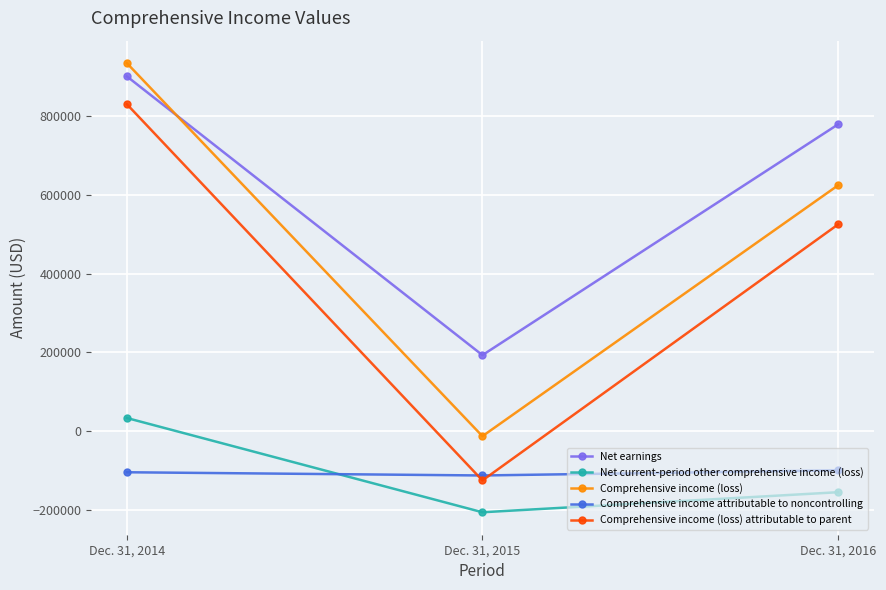

Which category has the lowest value in the Net current-period other comprehensive income (loss) series?

Dec. 31, 2015